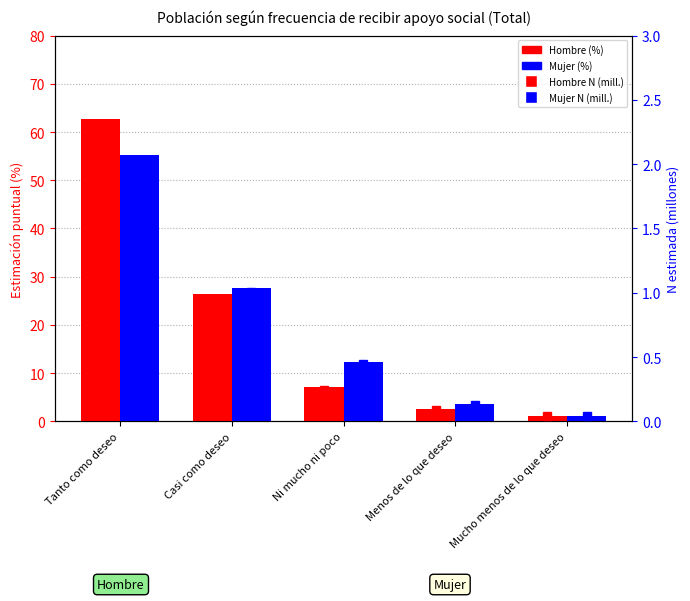

What is the sum of the Hombre N (mill.) values at Ni mucho ni poco and Tanto como deseo?

2.4